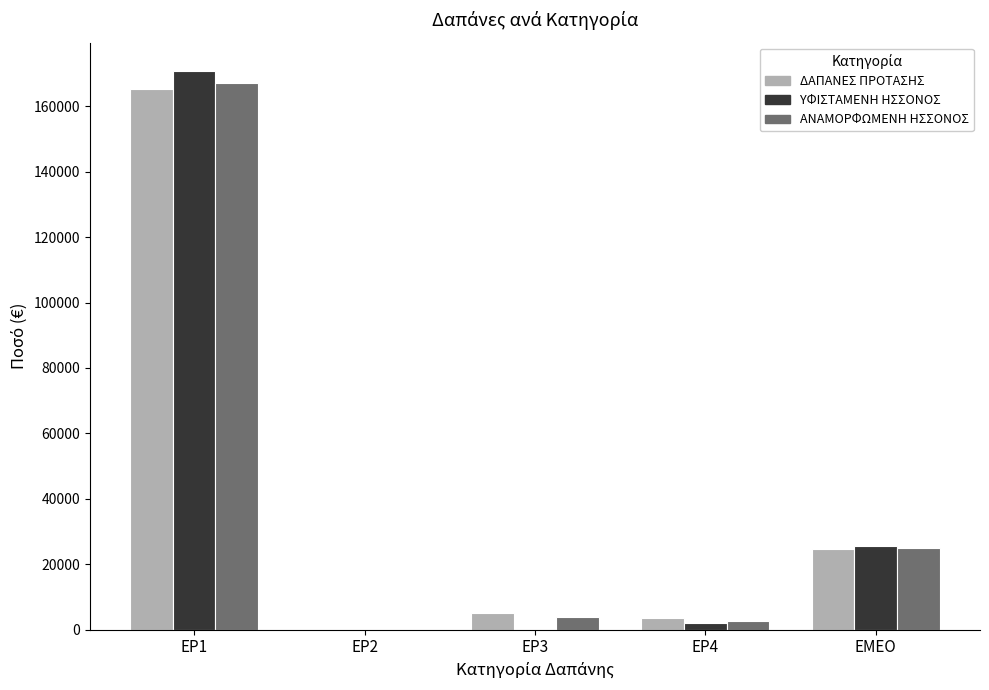

What is the approximate value of ΔΑΠΑΝΕΣ ΠΡΟΤΑΣΗΣ at ΕΡ4?

3500.0